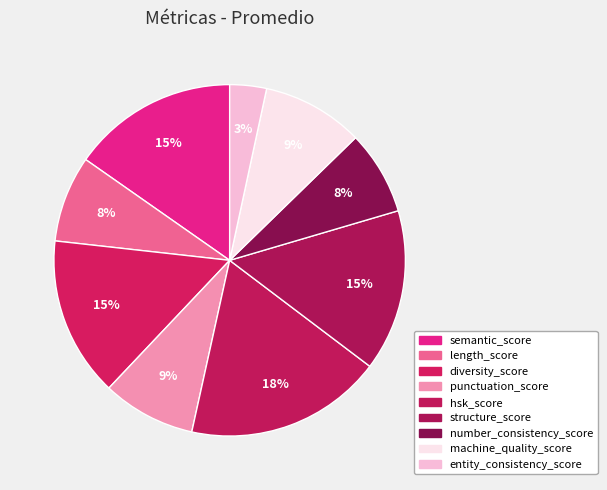

What is the ratio of the value at entity_consistency_score to the value at punctuation_score?

0.4